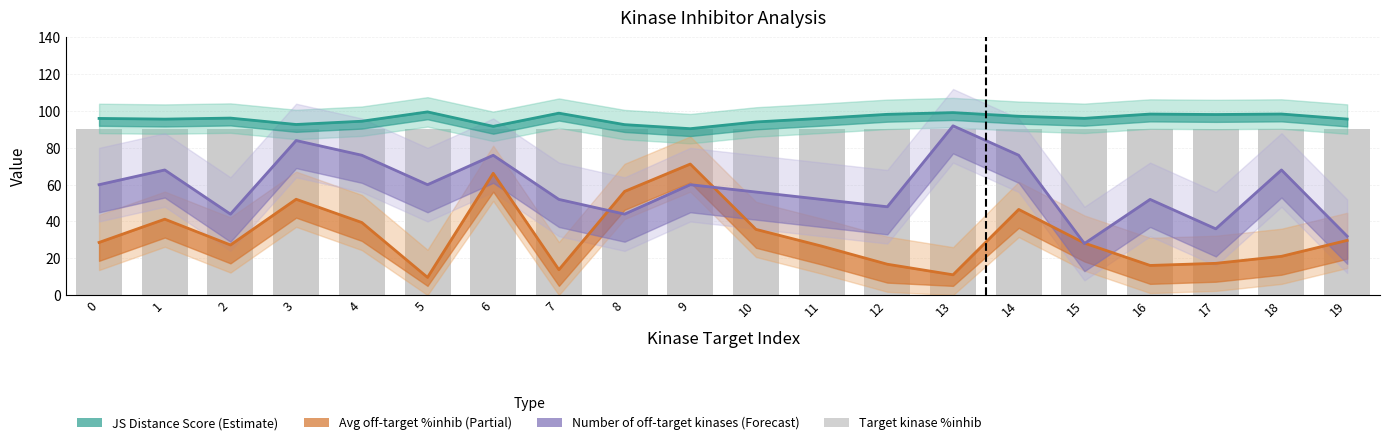

Reading left to right, what are all the values shown in this chart?

JS Distance Score (Estimate): 0=96.0	1=95.6	2=96.2	3=92.7	4=94.5	5=99.6	6=91.7	7=98.9	8=92.6	9=90.4	10=94.1	11=96.1	12=98.2	13=99.2	14=97.2	15=96.1	16=98.4	17=98.1	18=98.4	19=95.7
Avg off-target %inhib (Partial): 0=28.6	1=41.3	2=27.2	3=52.1	4=39.4	5=9.6	6=66.2	7=13.8	8=56.3	9=71.2	10=35.7	11=26.6	12=16.8	13=11.0	14=46.5	15=28.3	16=16.1	17=17.3	18=21.1	19=29.7
Number of off-target kinases (Forecast): 0=60.0	1=68.0	2=44.0	3=84.0	4=76.0	5=60.0	6=76.0	7=52.0	8=44.0	9=60.0	10=56.0	11=52.0	12=48.0	13=92.0	14=76.0	15=28.0	16=52.0	17=36.0	18=68.0	19=32.0
Target kinase %inhib: 0=90.0	1=90.0	2=90.4	3=90.4	4=90.4	5=90.4	6=90.4	7=90.0	8=90.4	9=90.4	10=90.4	11=90.4	12=90.0	13=90.4	14=90.0	15=90.4	16=90.4	17=90.4	18=90.0	19=90.4